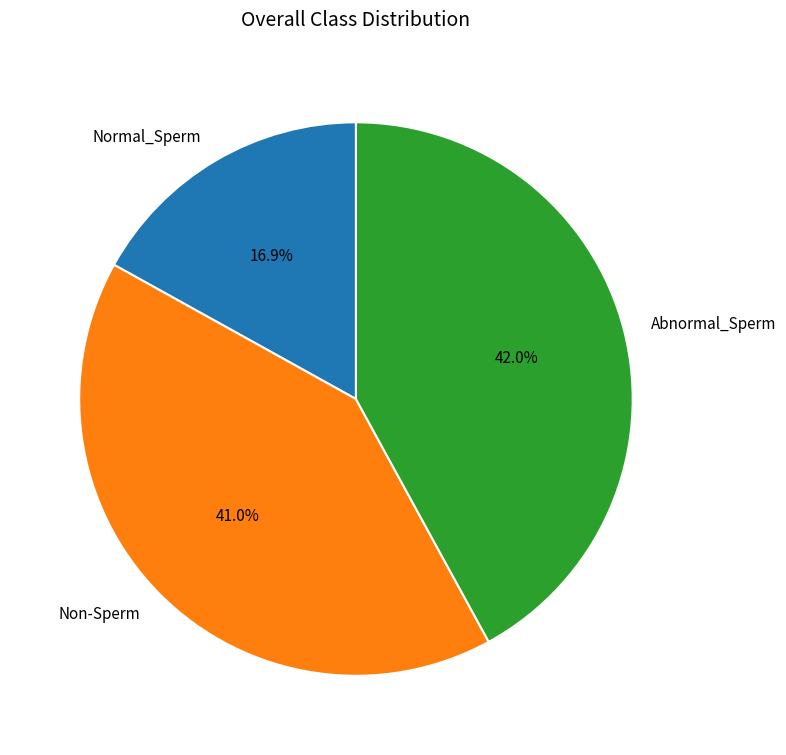

Which has a higher value, Non-Sperm or Normal_Sperm?

Non-Sperm